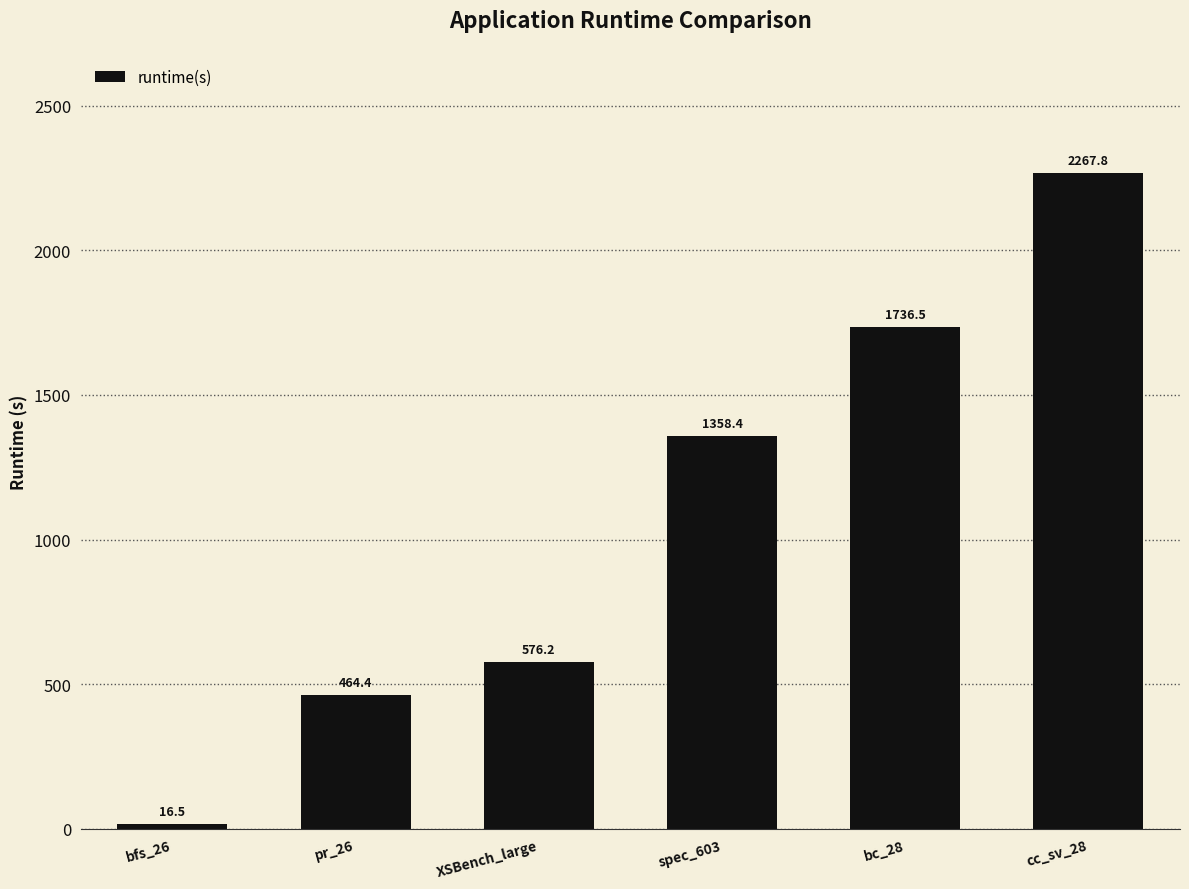

What is the minimum value shown in the chart?

16.5